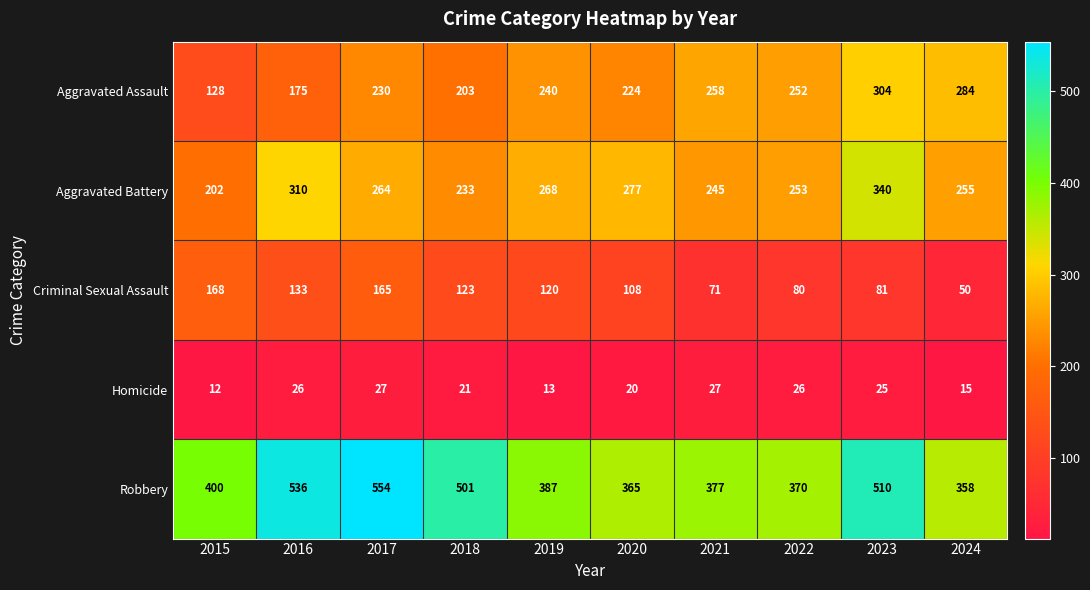

Which series has the widest spread of values?

Robbery